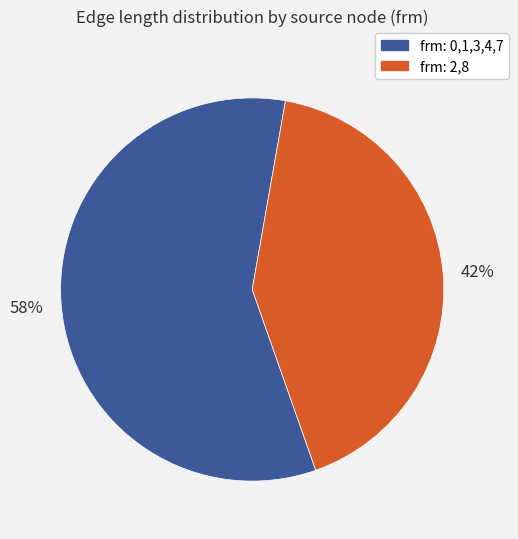

To the nearest percent, what is the average slice percentage?

50%